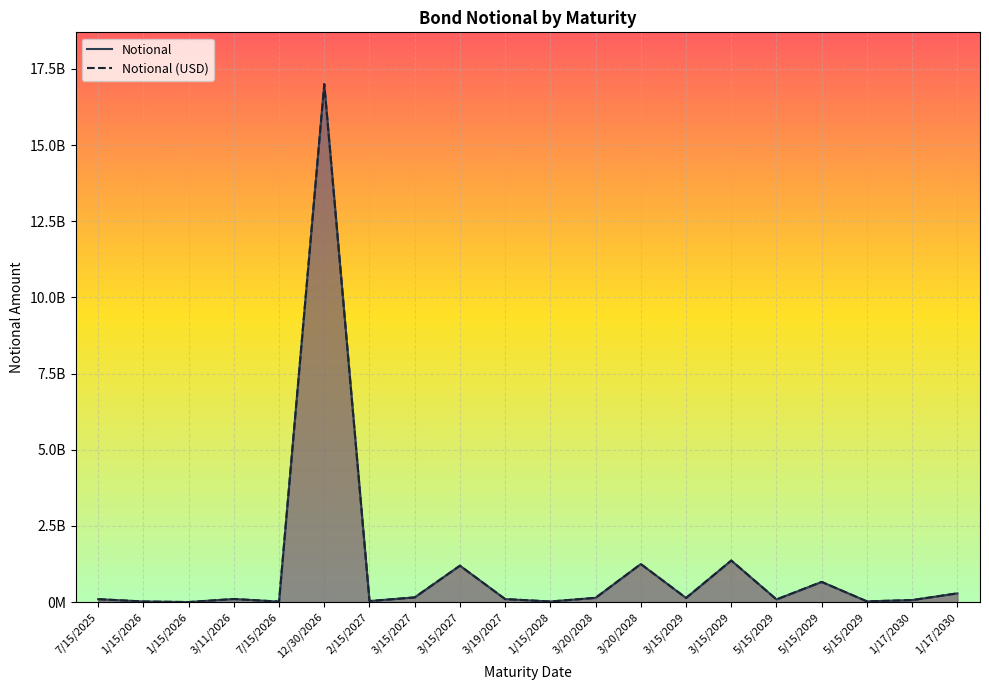

How many data points does each series have?

20